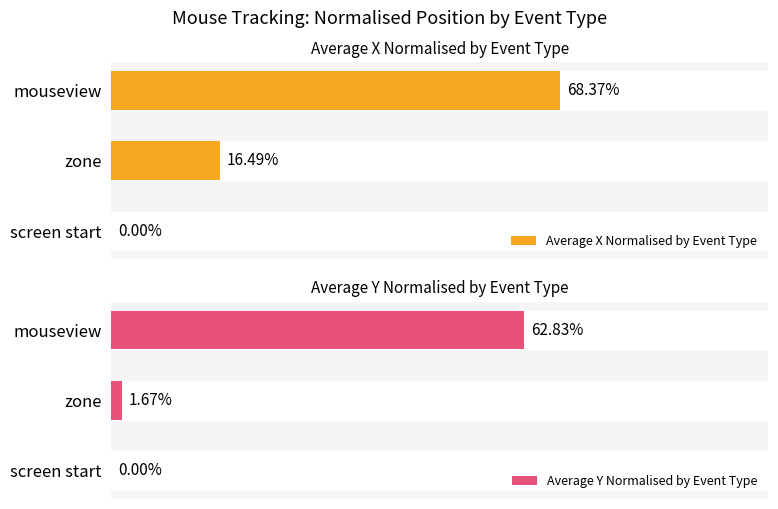

The value of Average X Normalised by Event Type at mouseview is 0.2. True or false?

False